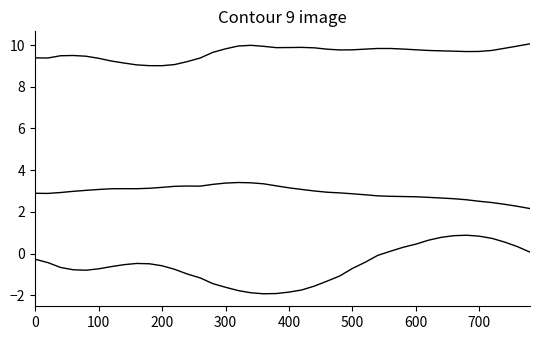

Does the chart display data point markers on the line(s)?

No